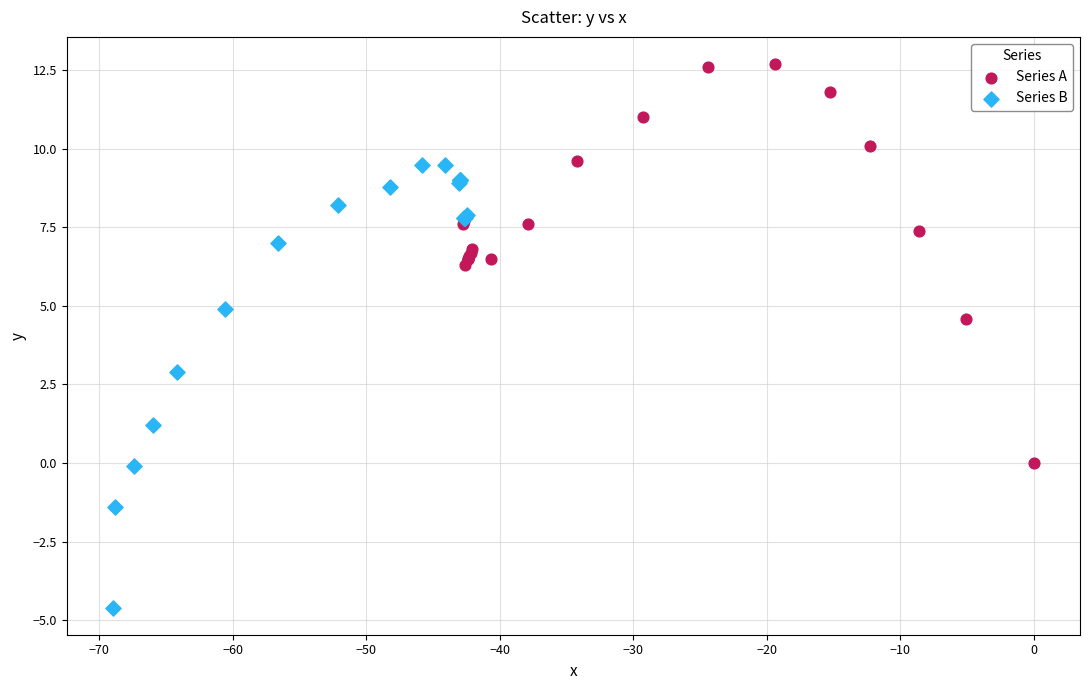

Which series reaches the minimum Y coordinate?

Series B